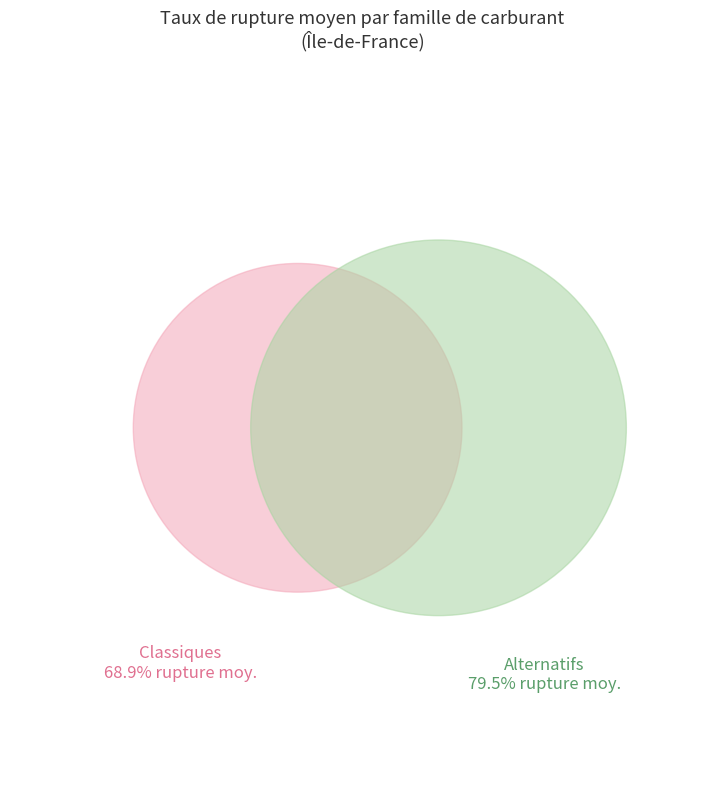

The Gazole slice represents 11% of the pie. True or false?

False